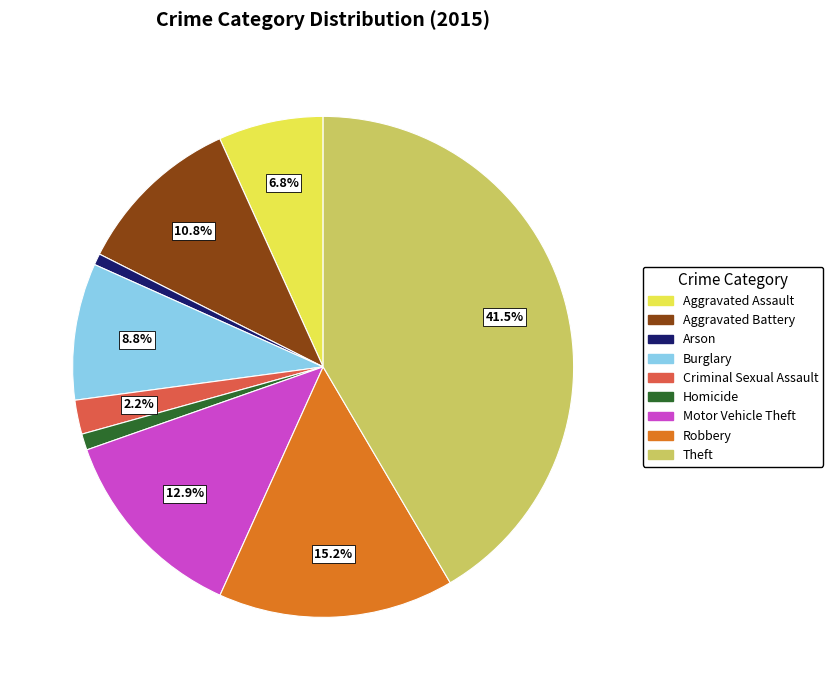

How many segments does this pie chart have?

9